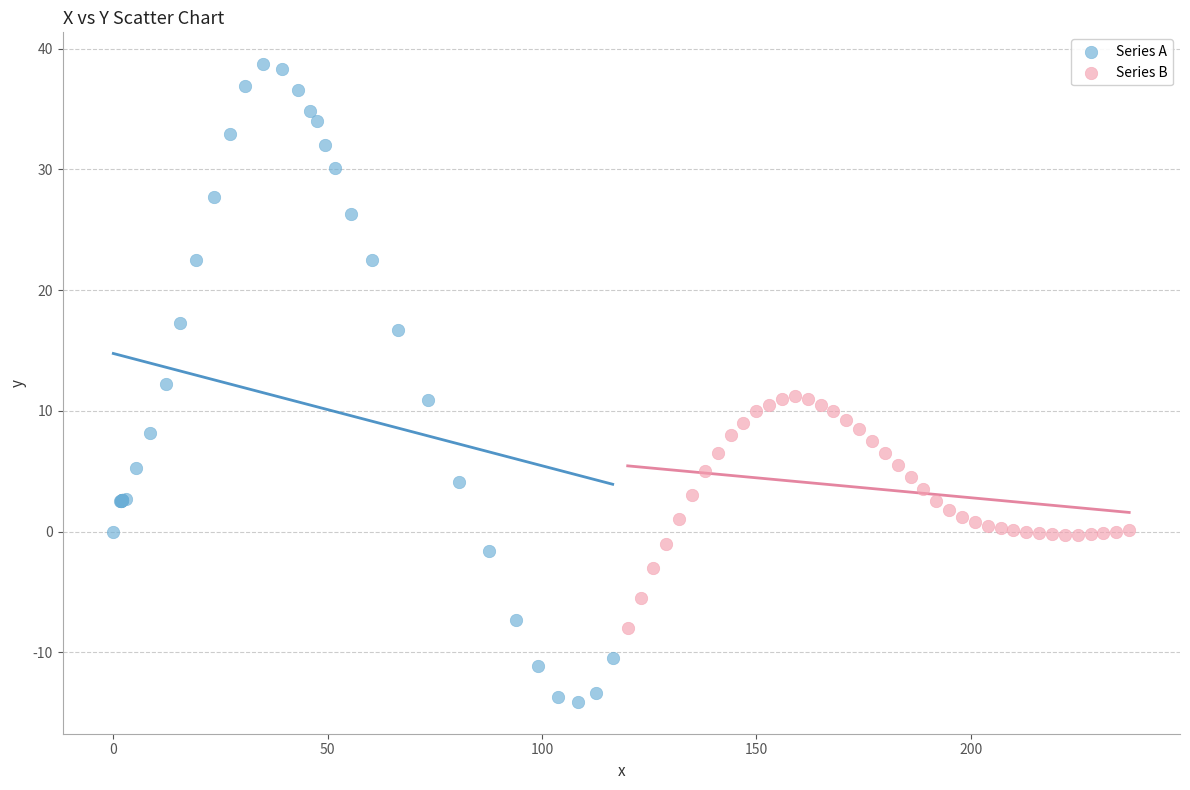

What are all the series names shown in the legend?

Series A, Series B